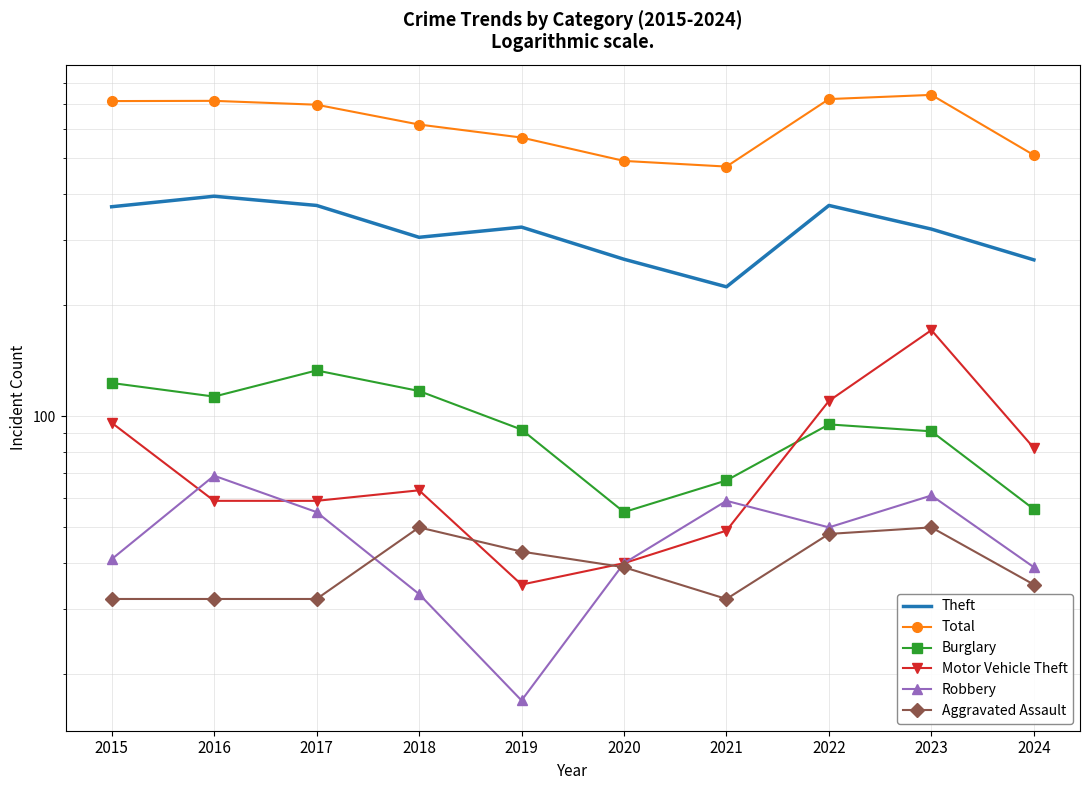

Which has a higher value, 2017 or 2022?

2017